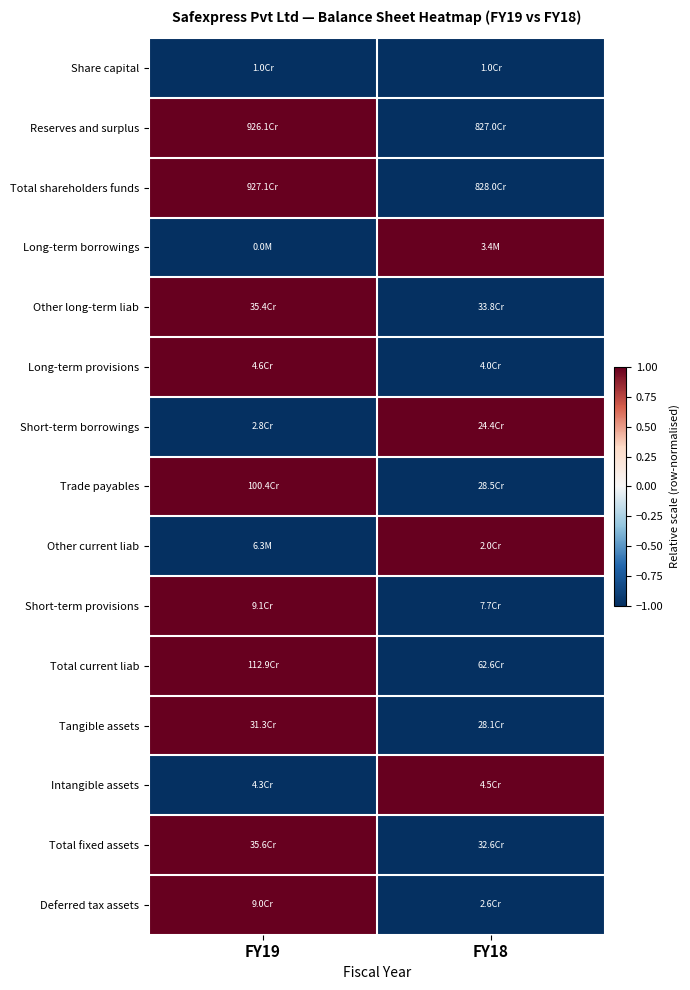

What is the difference between the highest and lowest values at FY18?

2